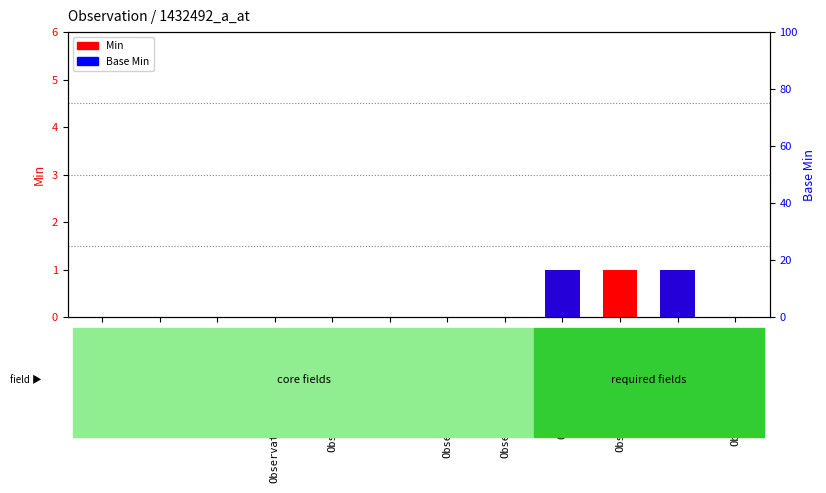

Is it true that Min equals 0 at Observation.category?

False